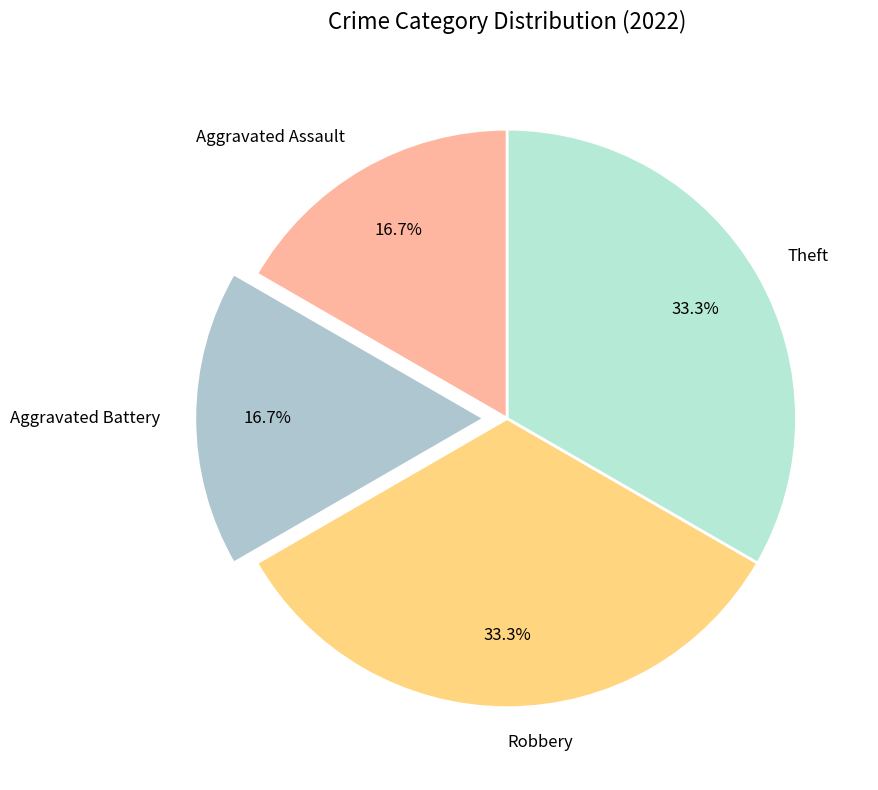

How many slices are in this pie chart?

4